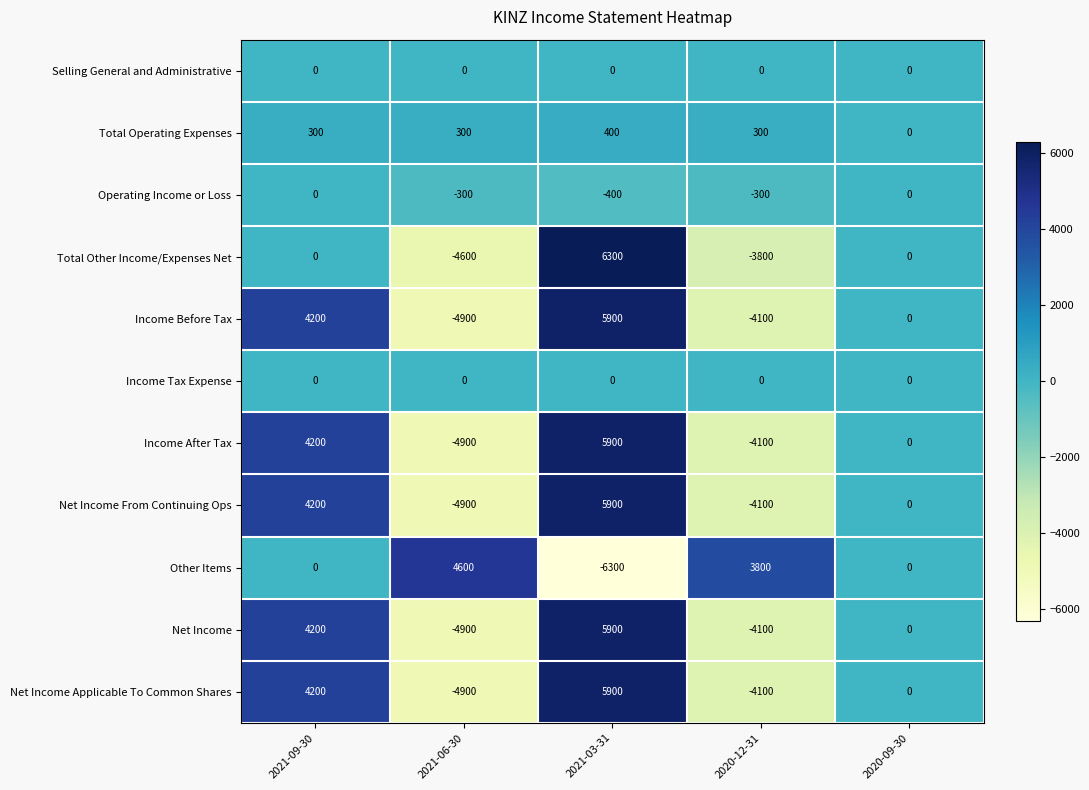

What is the total value across all series at 2021-09-30?

21300